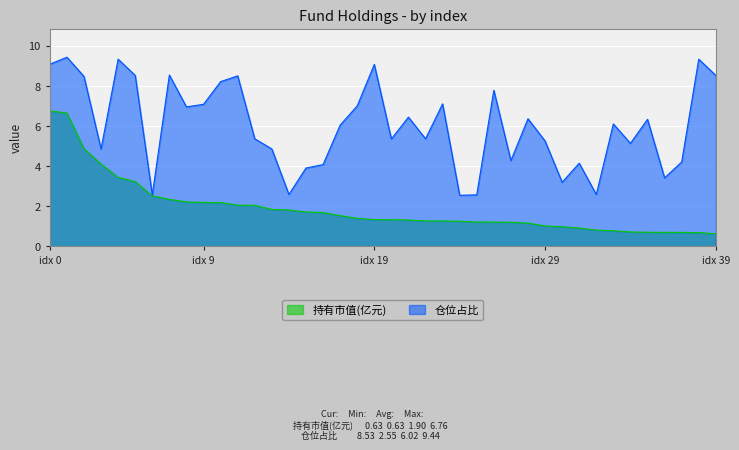

True or false: 持有市值(亿元) and 仓位占比 intersect in this chart.

False